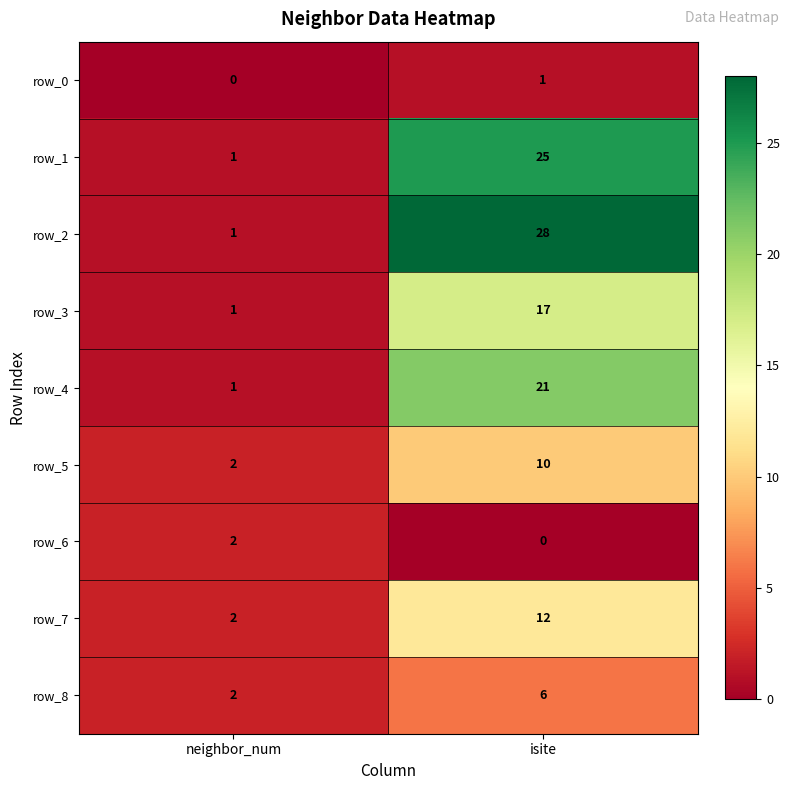

Between neighbor_num and isite, which series saw the biggest shift?

row_2